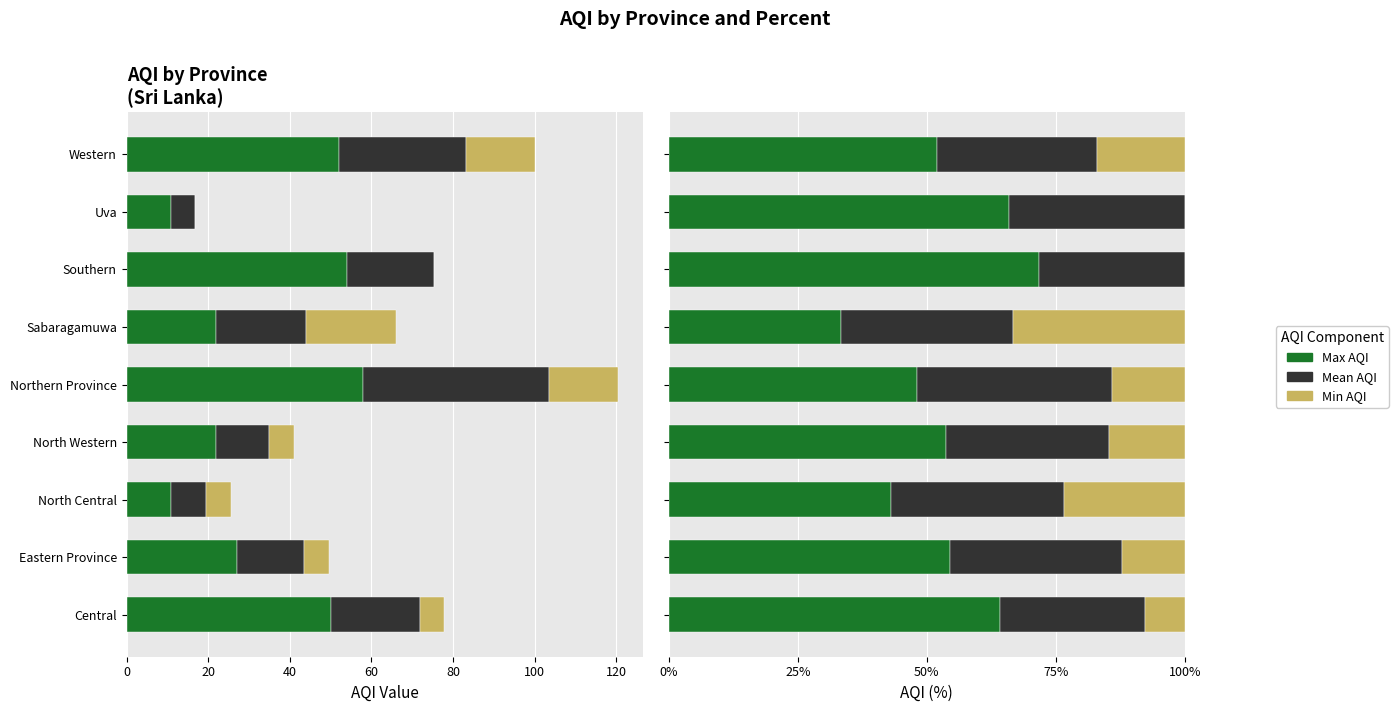

Reading left to right, list all the values displayed in this chart.

Max AQI: 64.2	54.5	43.1	53.7	48.1	33.3	71.8	66.0	51.9
Mean AQI: 28.0	33.3	33.3	31.7	37.8	33.3	28.2	34.0	31.1
Min AQI: 7.7	12.1	23.5	14.6	14.1	33.3	0.0	0.0	17.0